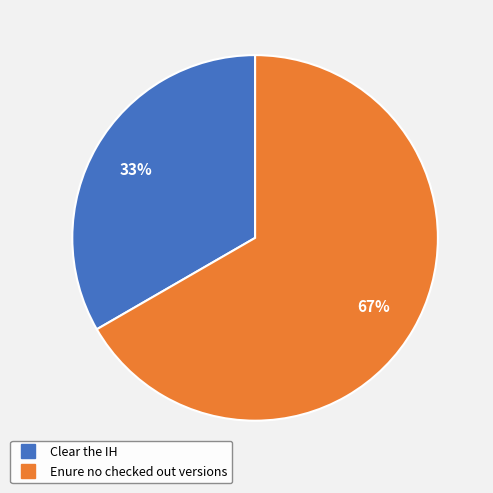

Combined, do Enure no checked out versions and Clear the IH account for over 50%?

Yes